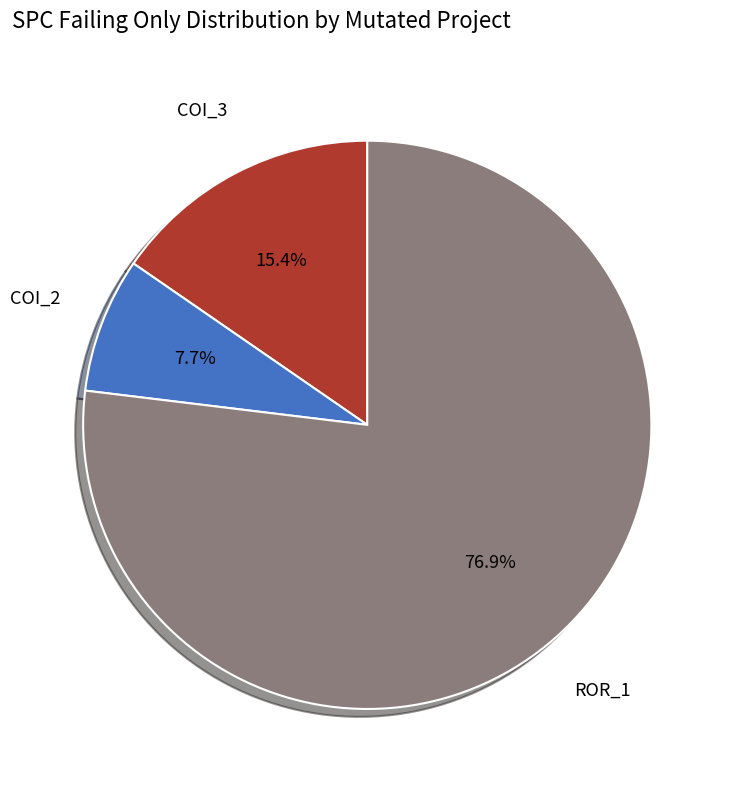

What is the ratio of the value at COI_3 to the value at COI_2?

2.0